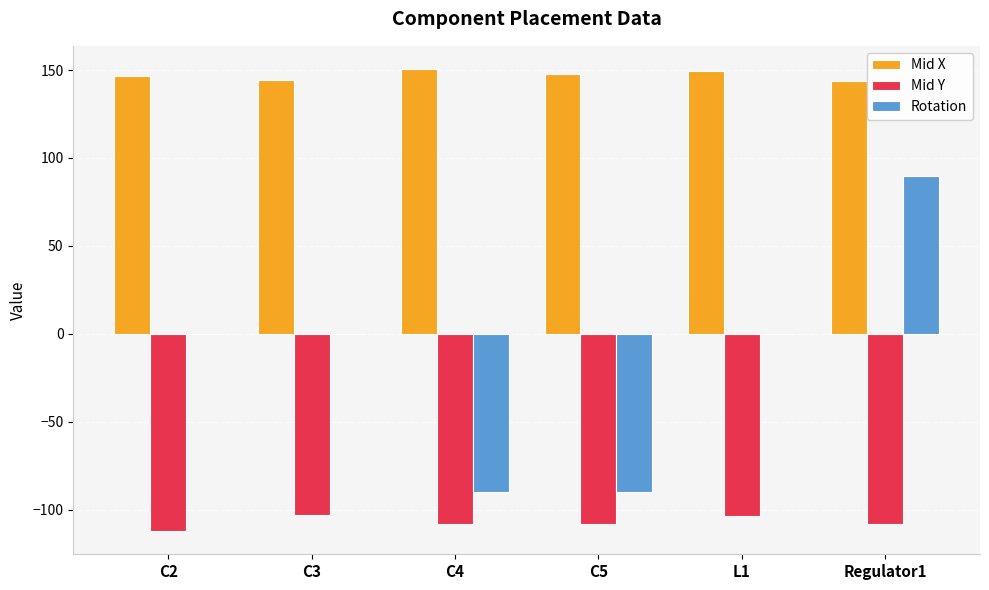

At which category is the sum across all series the highest?

Regulator1